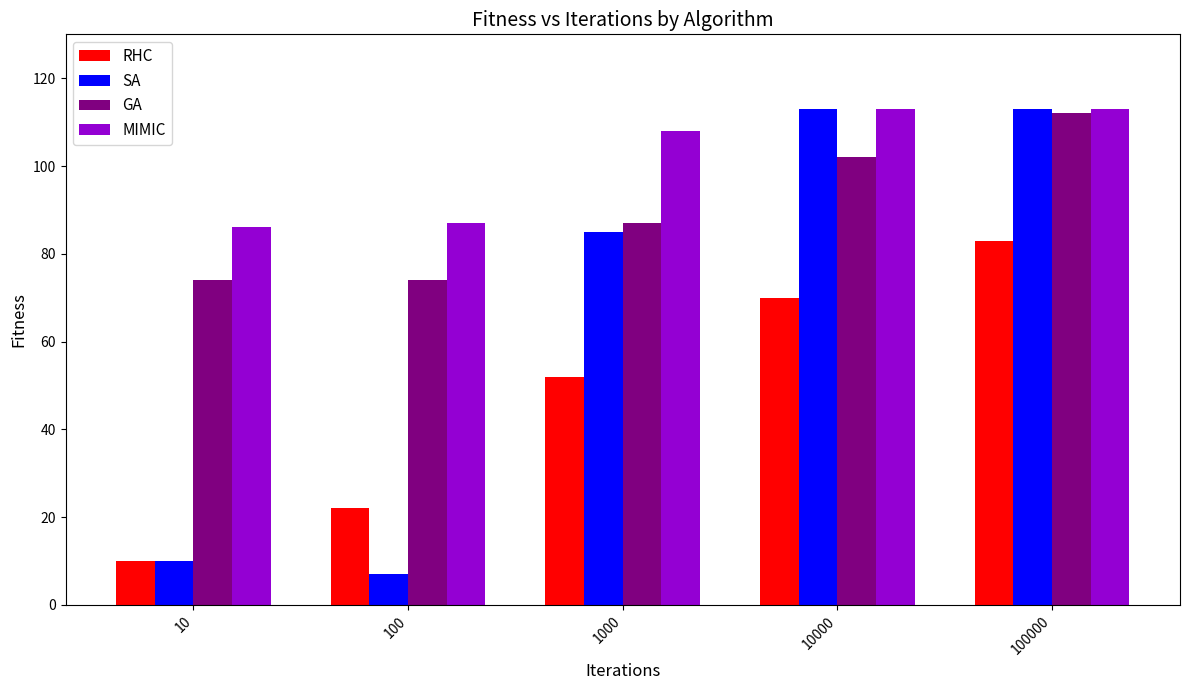

At 100, list the series in order from smallest to largest.

SA, RHC, GA, MIMIC